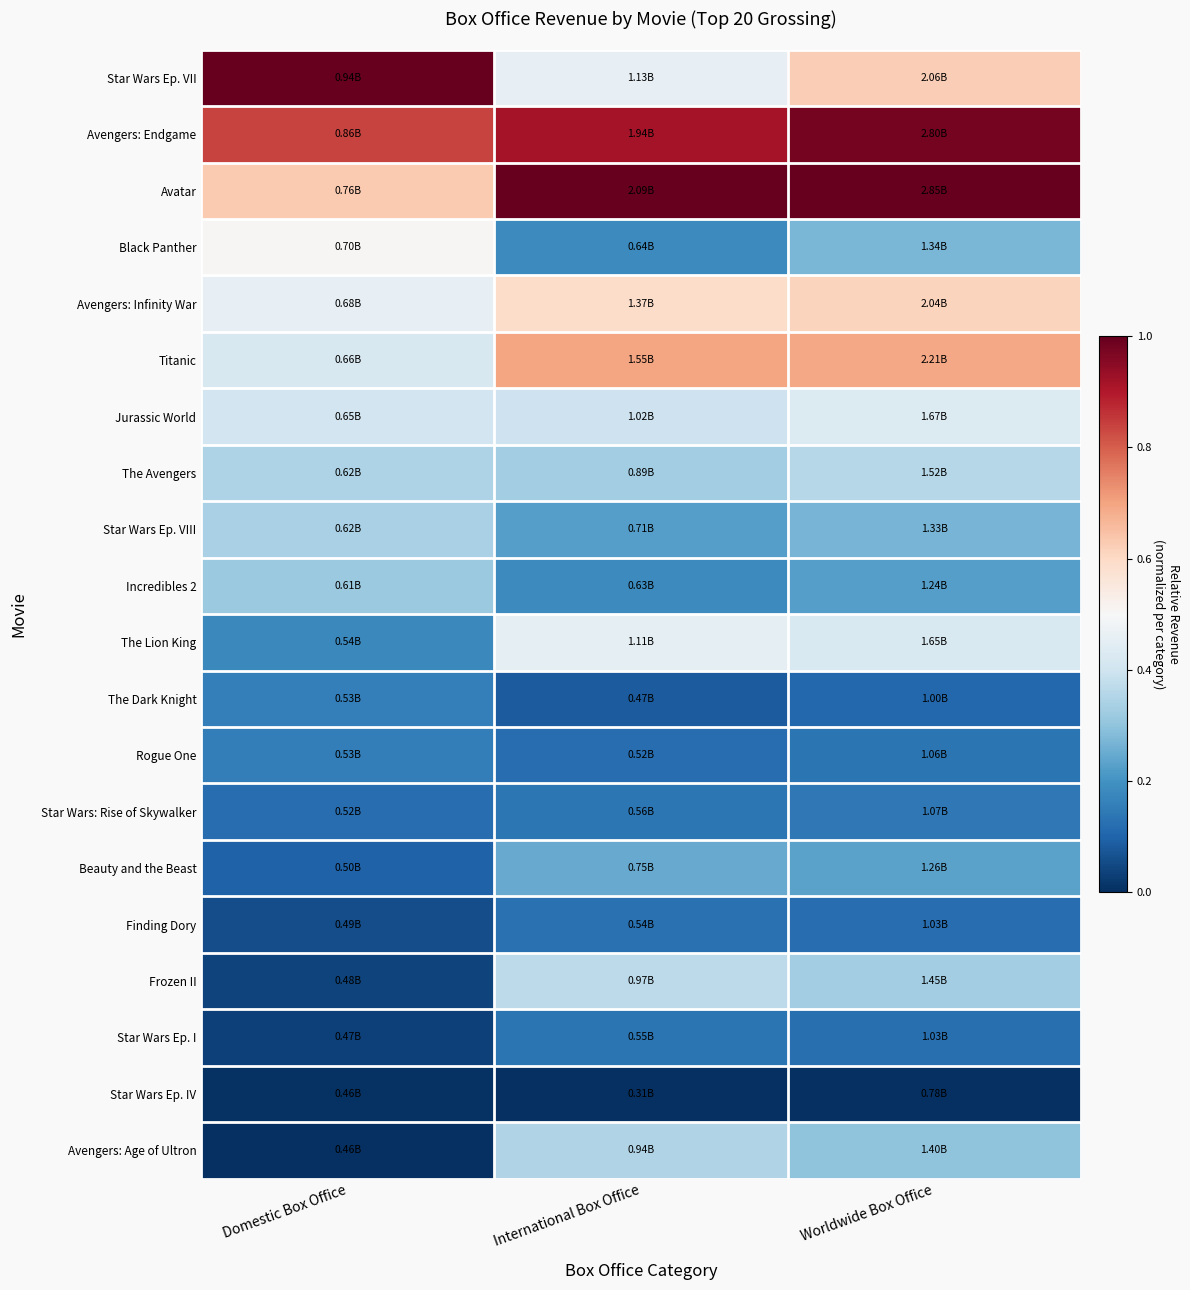

At how many categories does at least one series exceed 0?

3